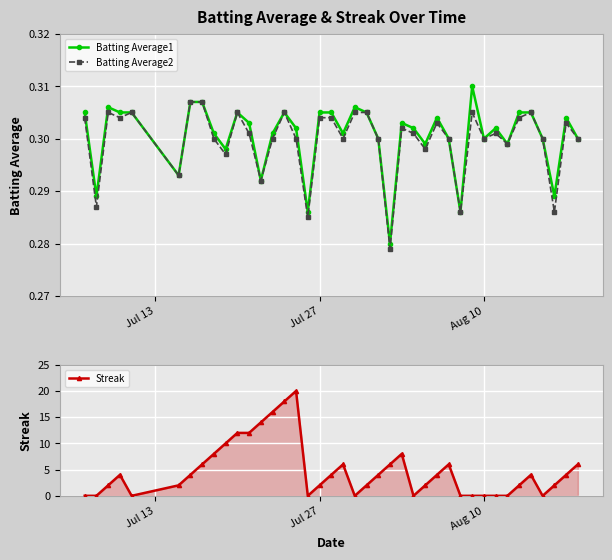

What is the sum of all Batting Average1 values?

12.0